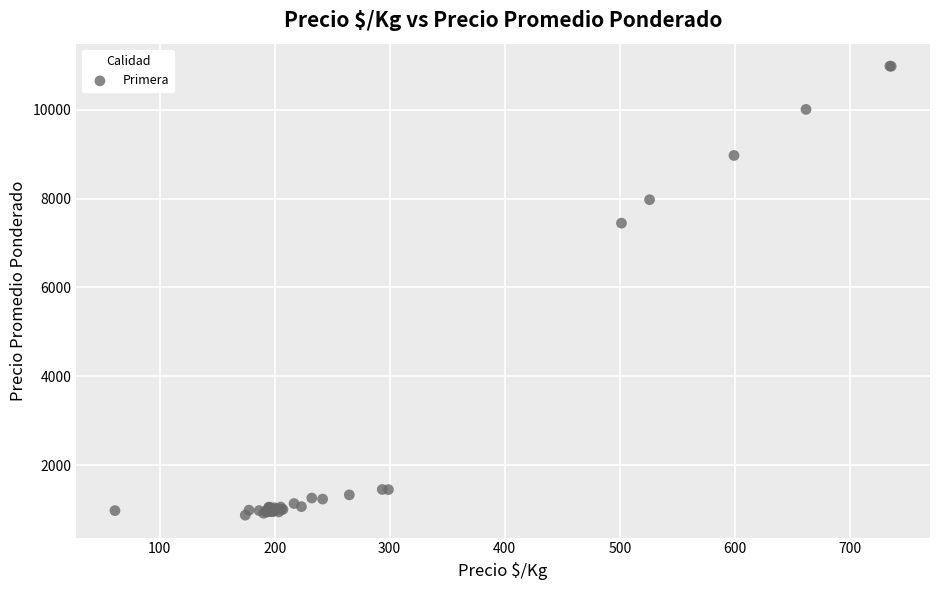

What Y value in the scatter plot is closest to 5928?

7448.9